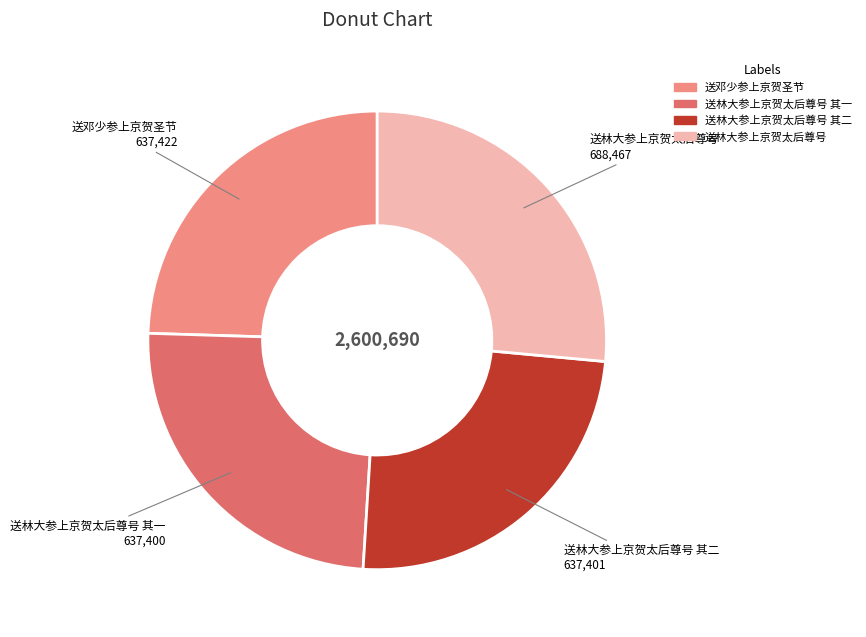

Is there any slice that represents more than half of the pie?

No